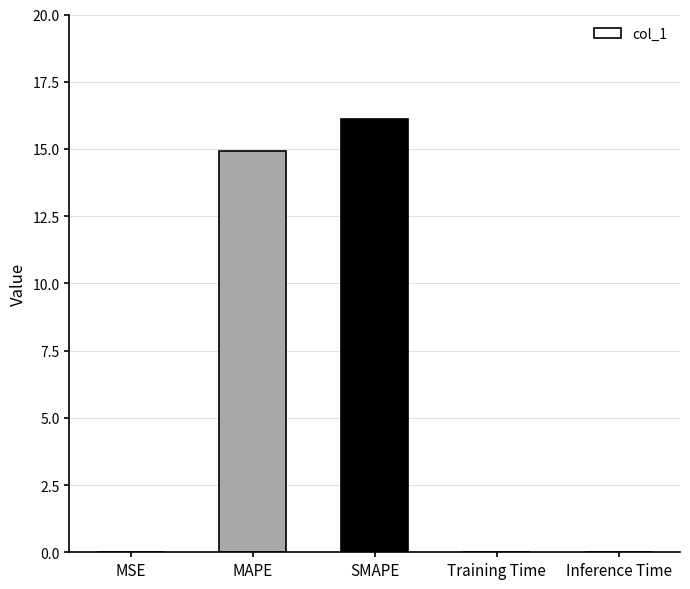

What is the sum of all values?

31.0